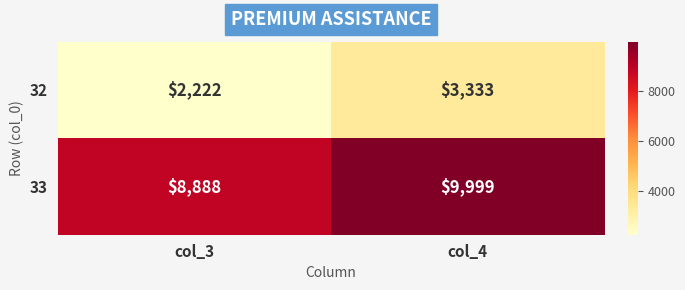

Reading left to right, extract all data points from this chart.

32: col_3=2222	col_4=3333
33: col_3=8888	col_4=9999